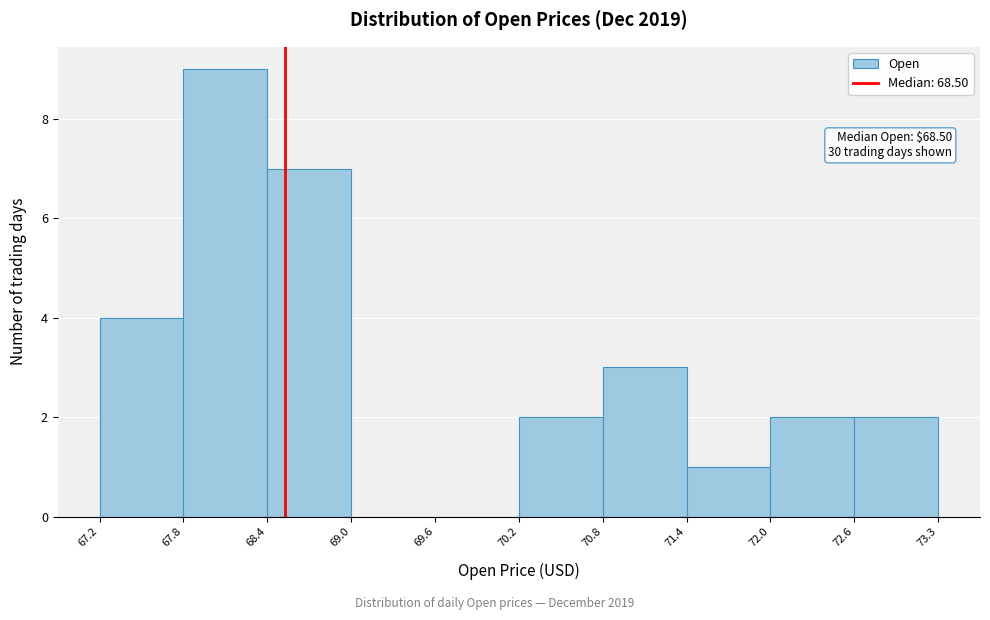

Over which range of the x-axis is the bar tallest?

67.8 to 68.4